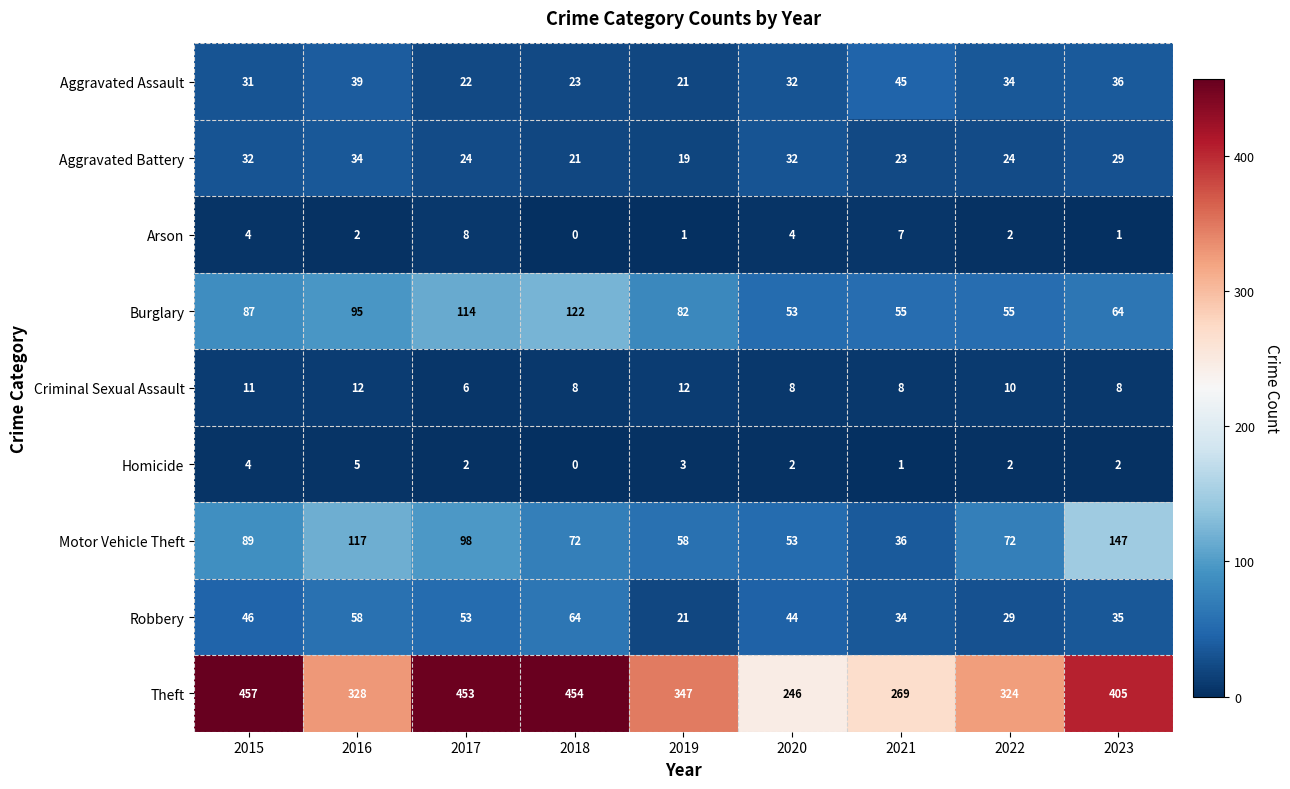

What is the sum of the Robbery values at 2015 and 2021?

80